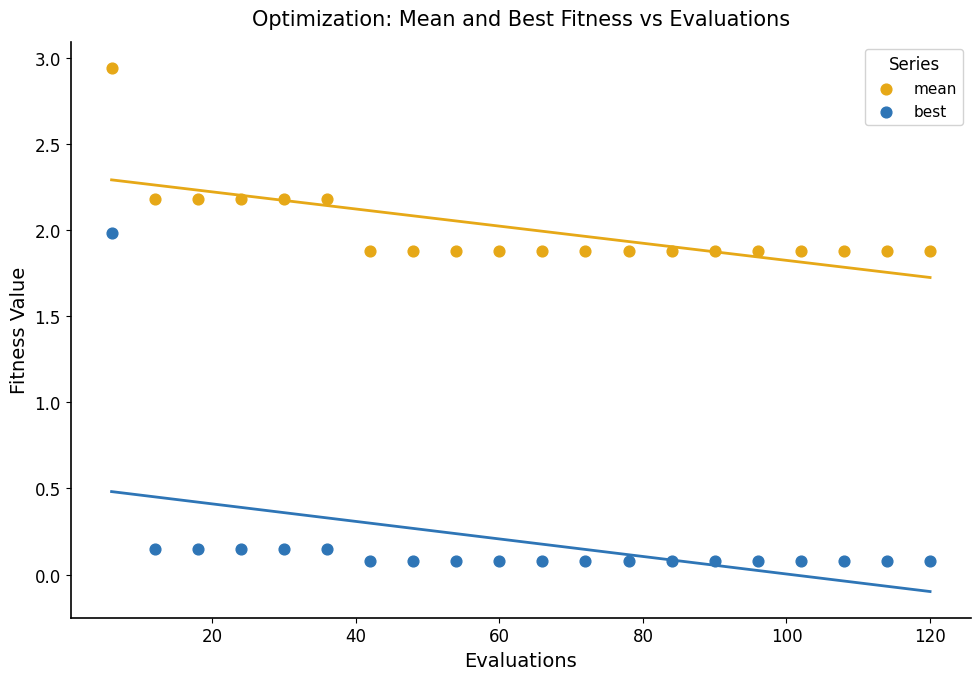

Which series reaches the maximum Y coordinate?

mean